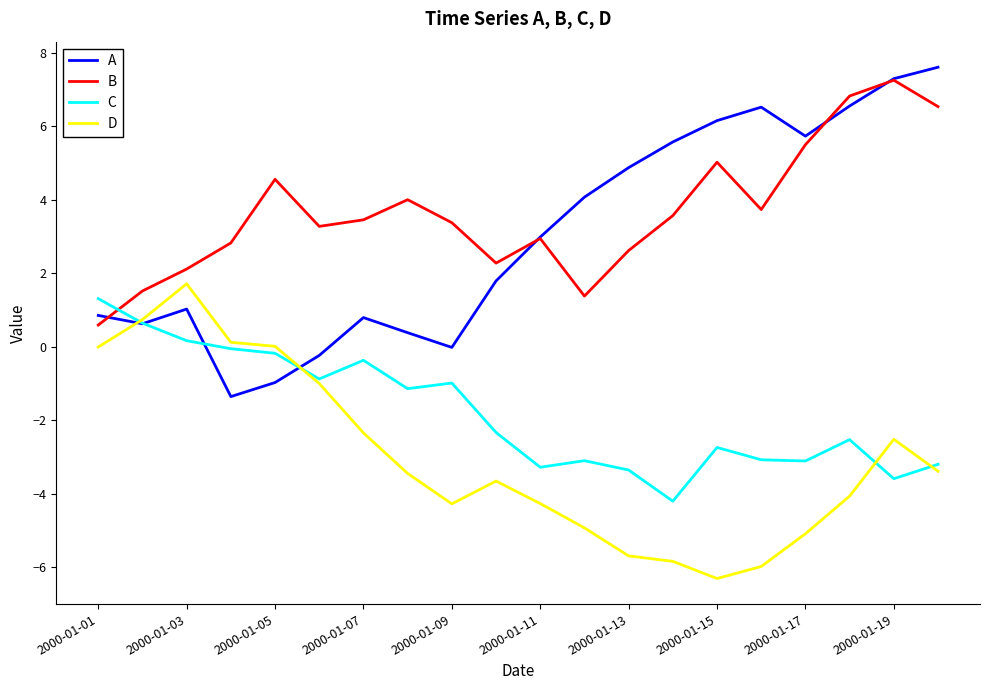

True or false: B and D cross at least once.

False